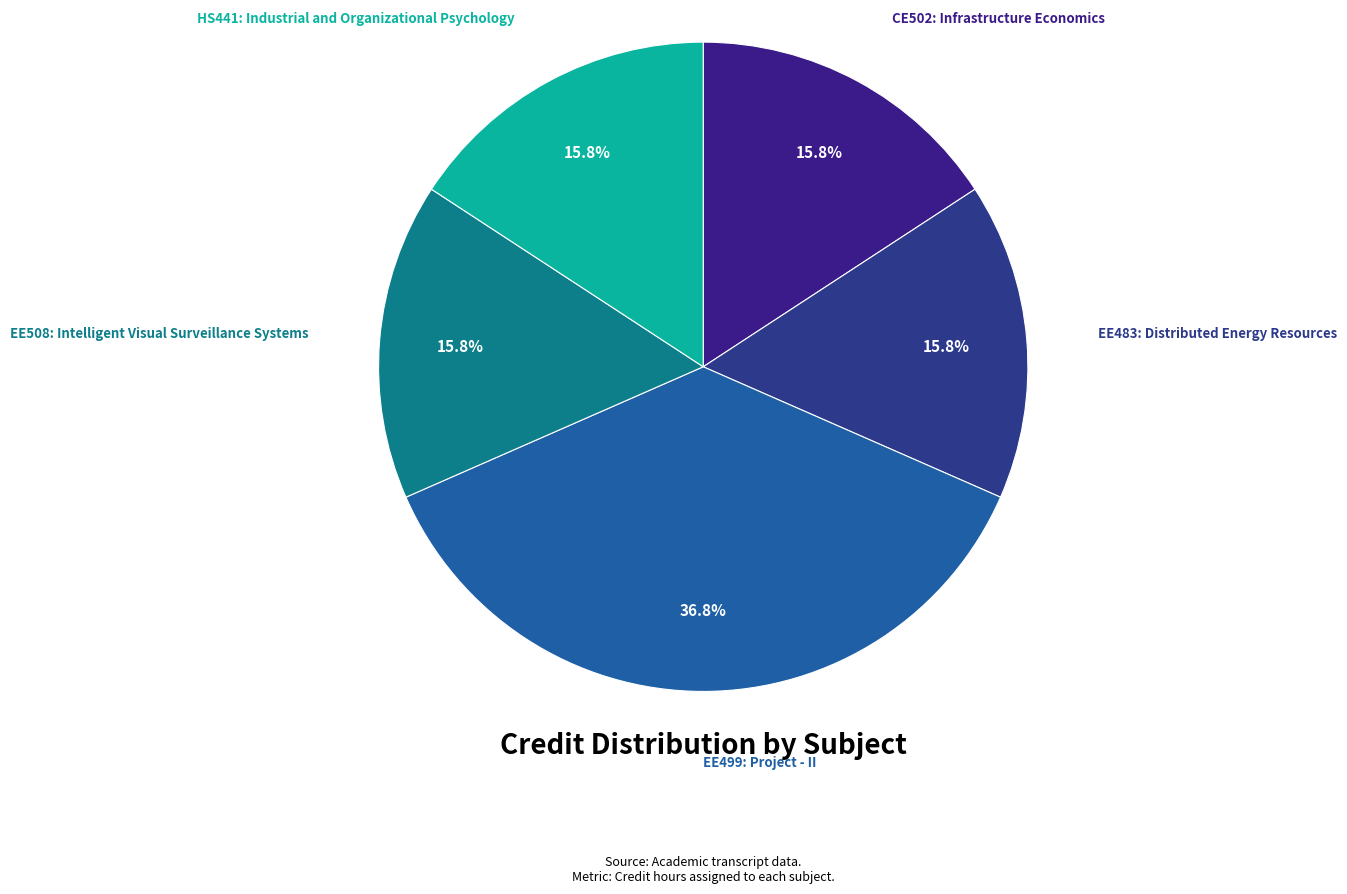

Count the number of slices in the pie.

5